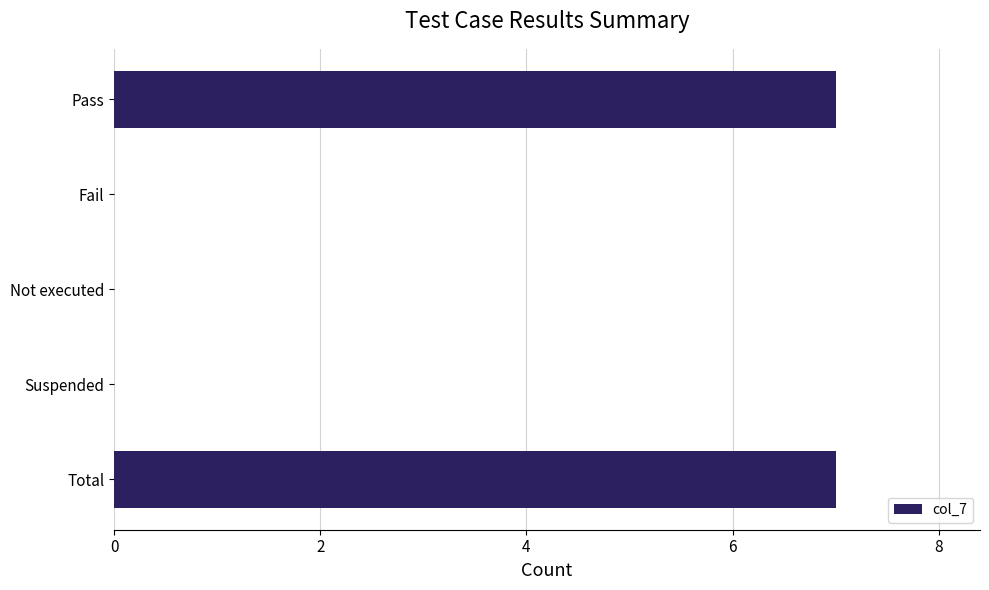

The value at Pass is 3. True or false?

False